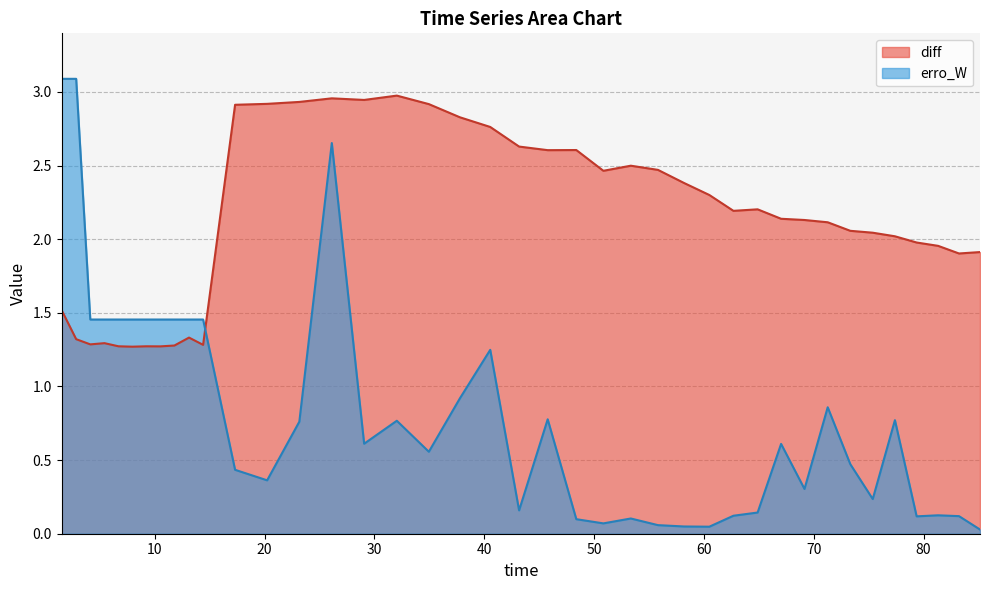

What is the label of the 11th point from the right?

64.89105999198728